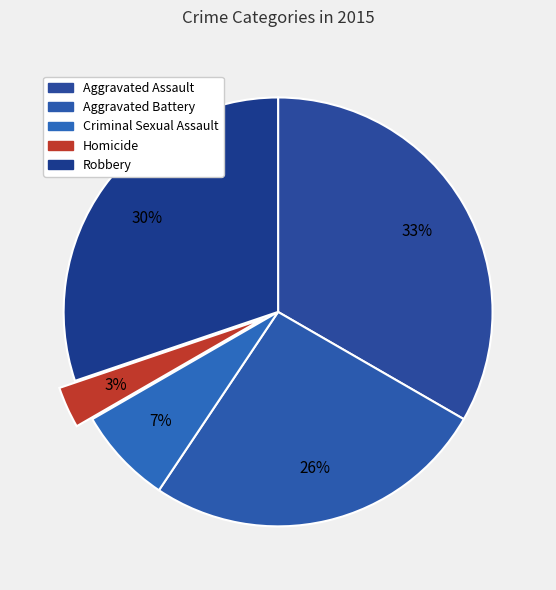

What is the largest slice in the pie chart?

Aggravated Assault